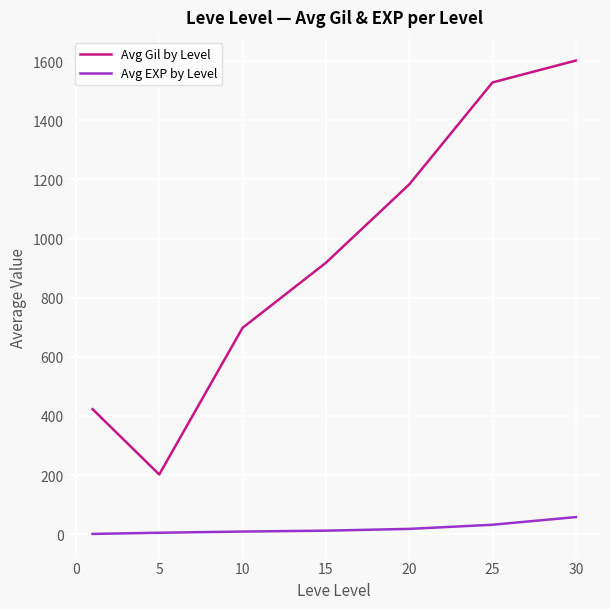

In Avg Gil by Level, how many points are lower than both neighbors (excluding endpoints)?

1